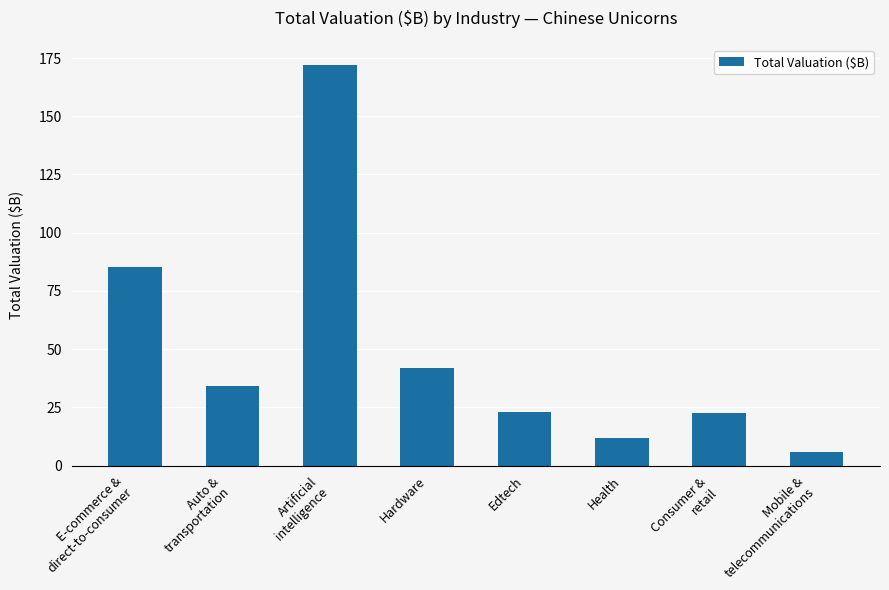

Read the value at Auto &
transportation.

34.1